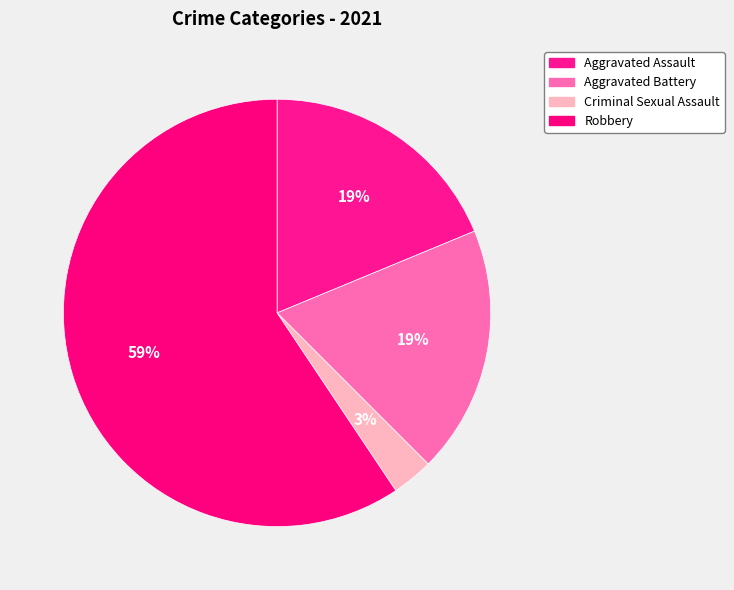

To the nearest percent, what is the combined percentage of Robbery and Criminal Sexual Assault?

62%